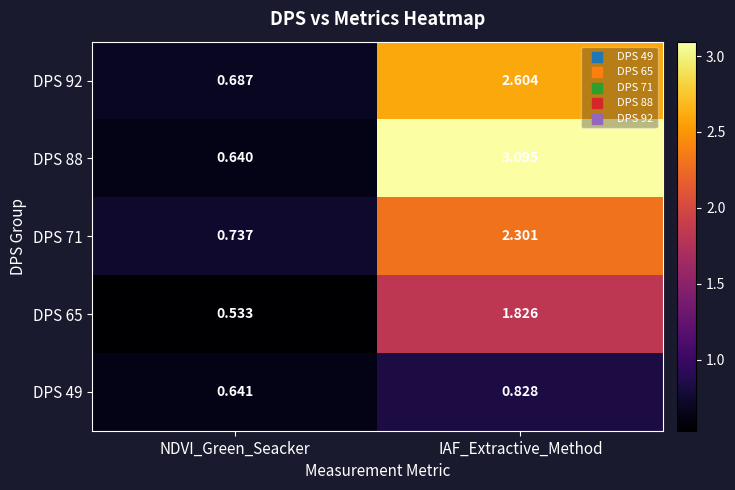

Which label corresponds to the smallest value in the chart?

NDVI_Green_Seacker